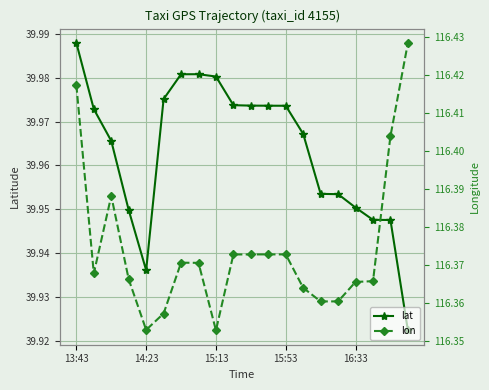

What is the maximum value shown in the chart?

116.4